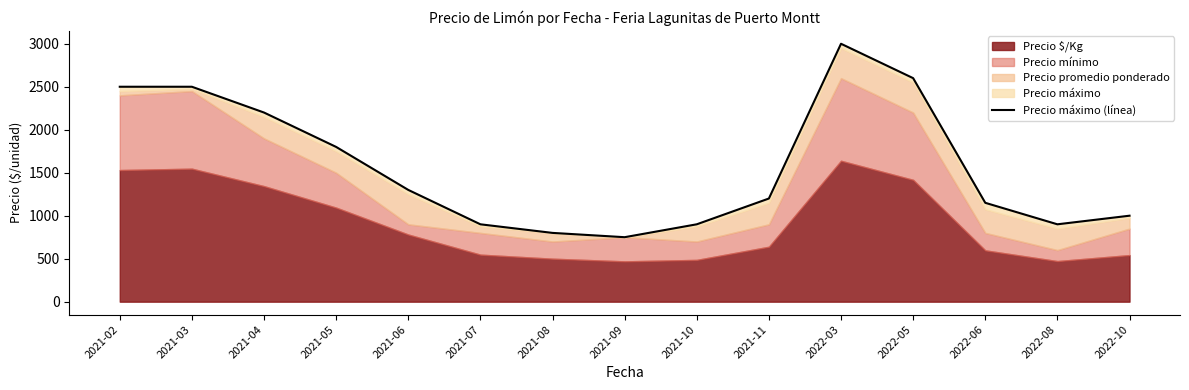

Is it true that the value at 2022-05 is 2600?

True